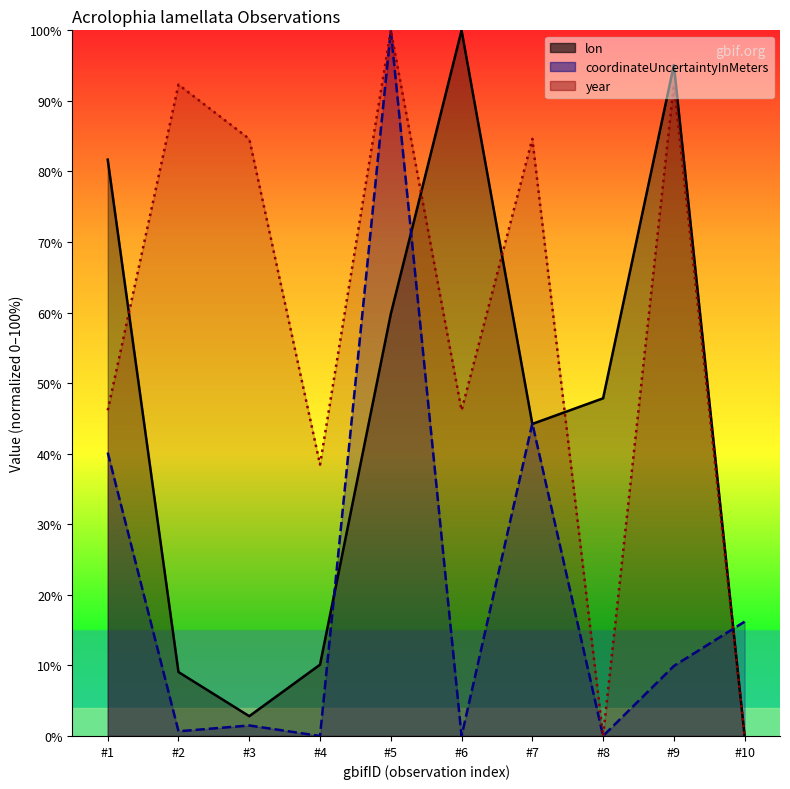

True or false: year and lon cross at least once.

True